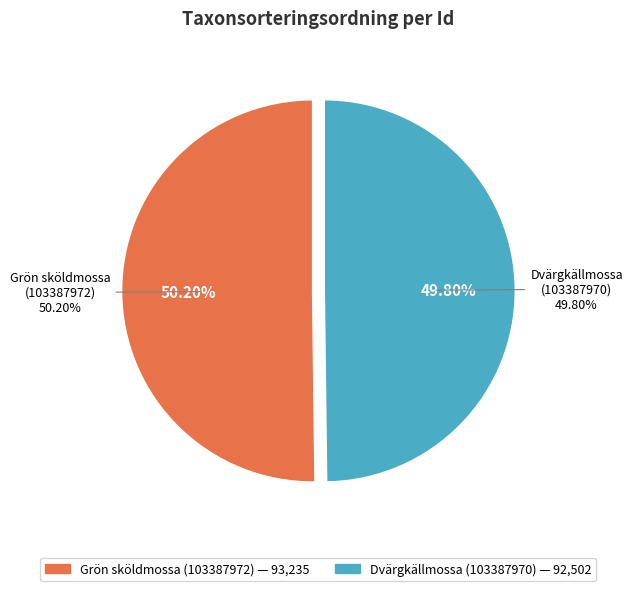

What portion of the pie excludes Dvärgkällmossa
(103387970)?

50.2%